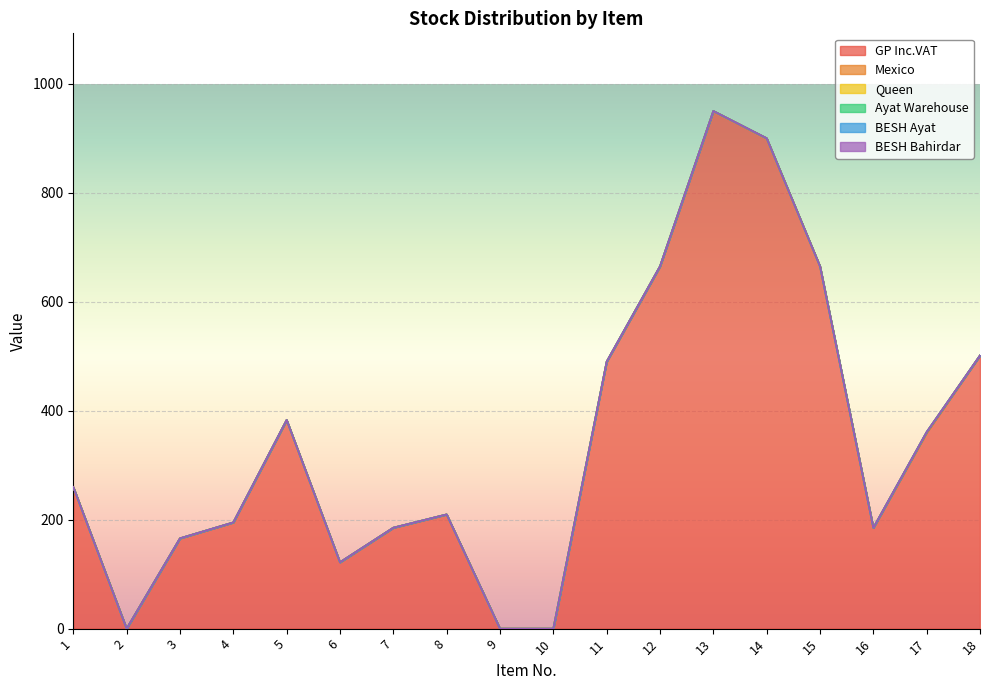

Which series changed the most between 6 and 8?

GP Inc.VAT